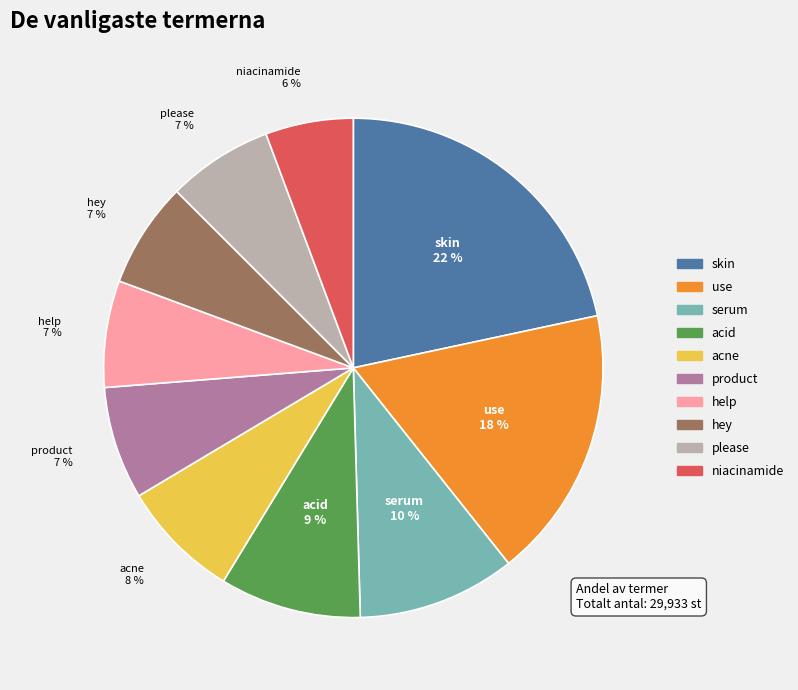

The use slice represents 18% of the pie. True or false?

True